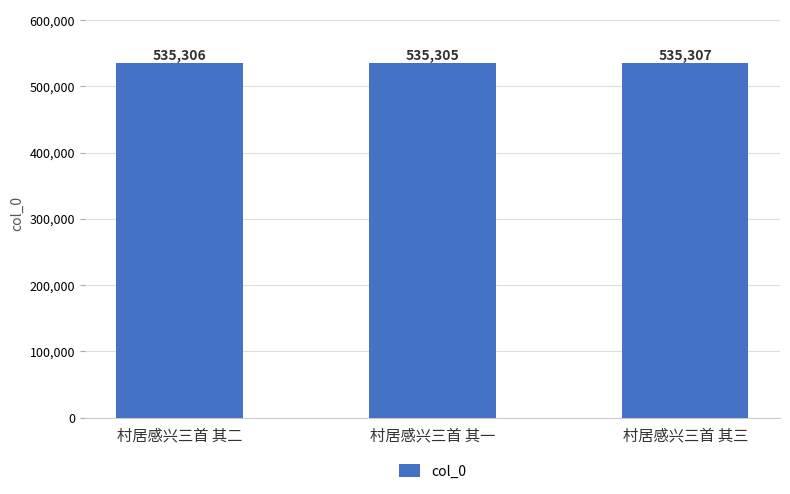

What is the ratio of the value at 村居感兴三首 其三 to the value at 村居感兴三首 其二?

1.0